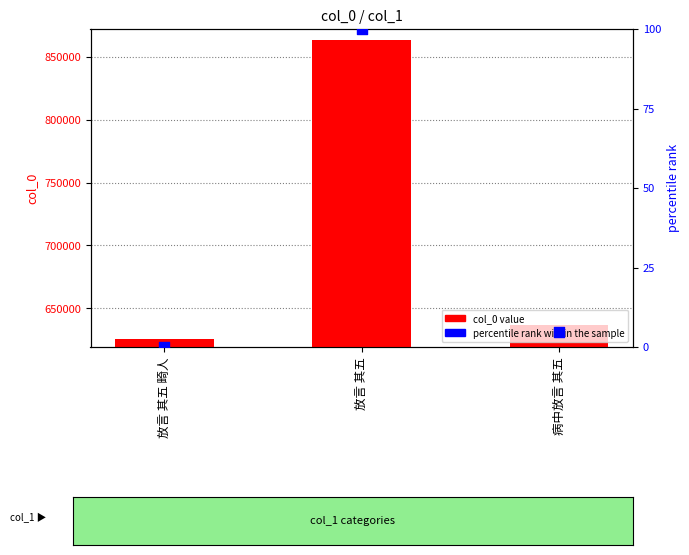

At which category is the sum across all series the highest?

放言 其五